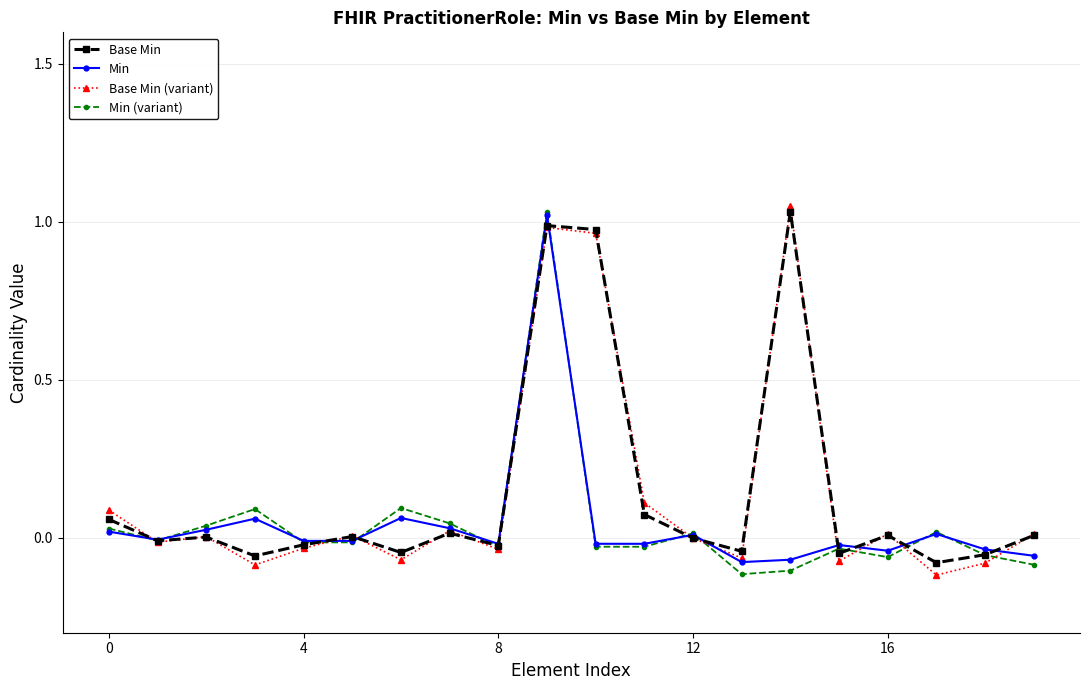

What is the greatest value displayed?

1.0